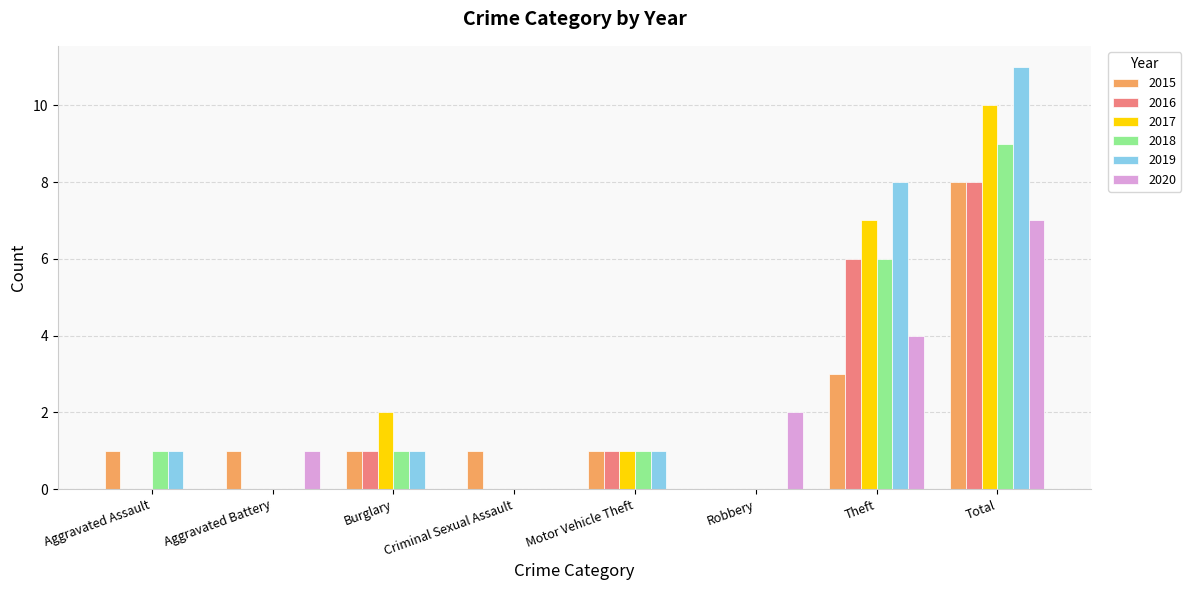

Read the 2015 value at Total.

8